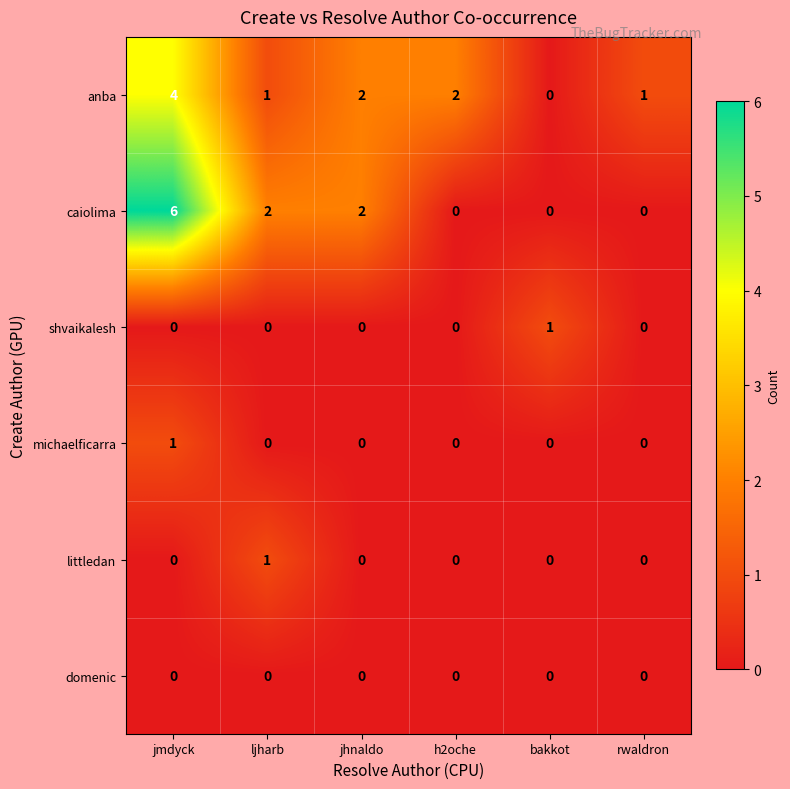

The domenic series shows 0 at h2oche. True or false?

True